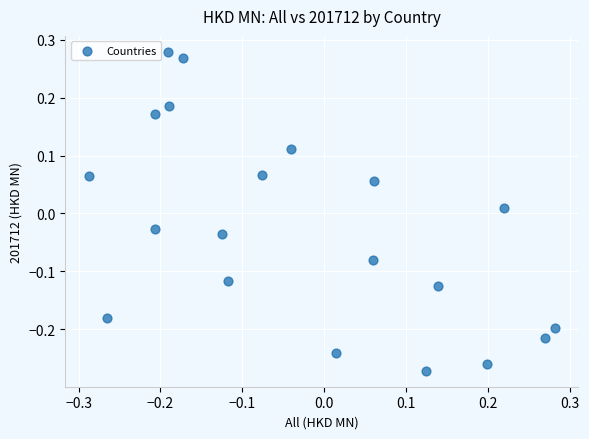

What is the range of Y values (max minus min)?

0.6